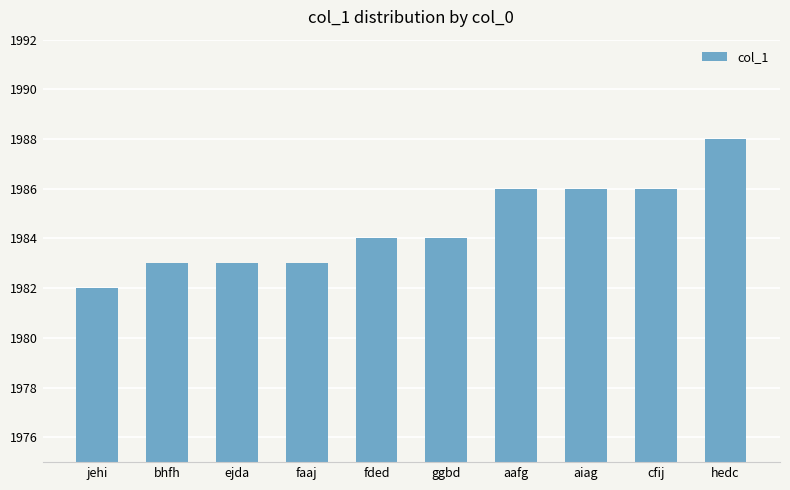

How many bars are there in total?

10